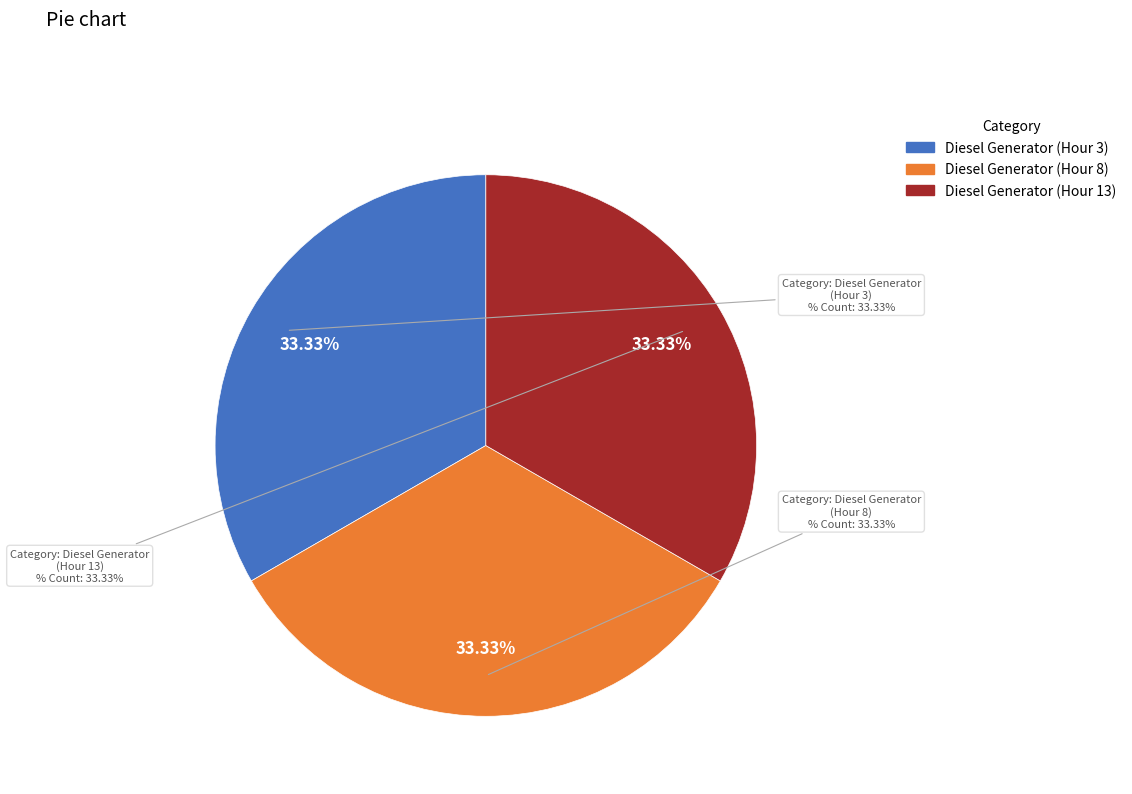

Which slice is the largest?

Diesel Generator